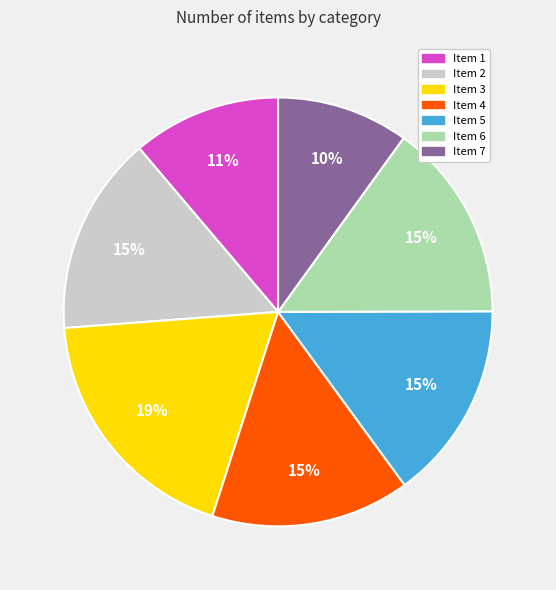

Does any single category account for the majority?

No